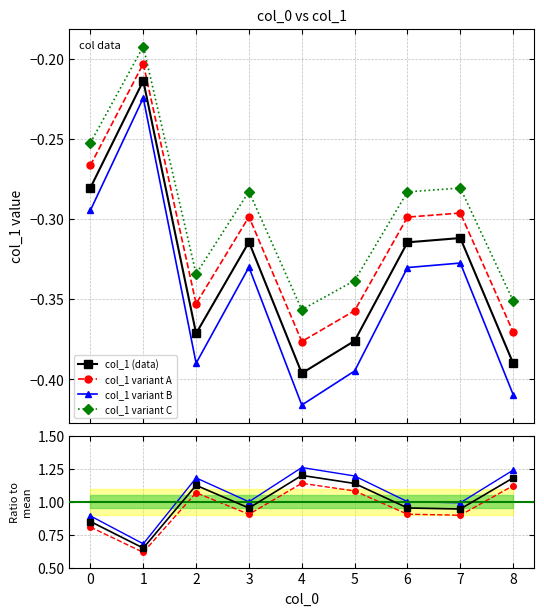

Reading left to right, what are all the values shown in this chart?

-0.3	-0.2	-0.4	-0.3	-0.4	-0.4	-0.3	-0.3	-0.4